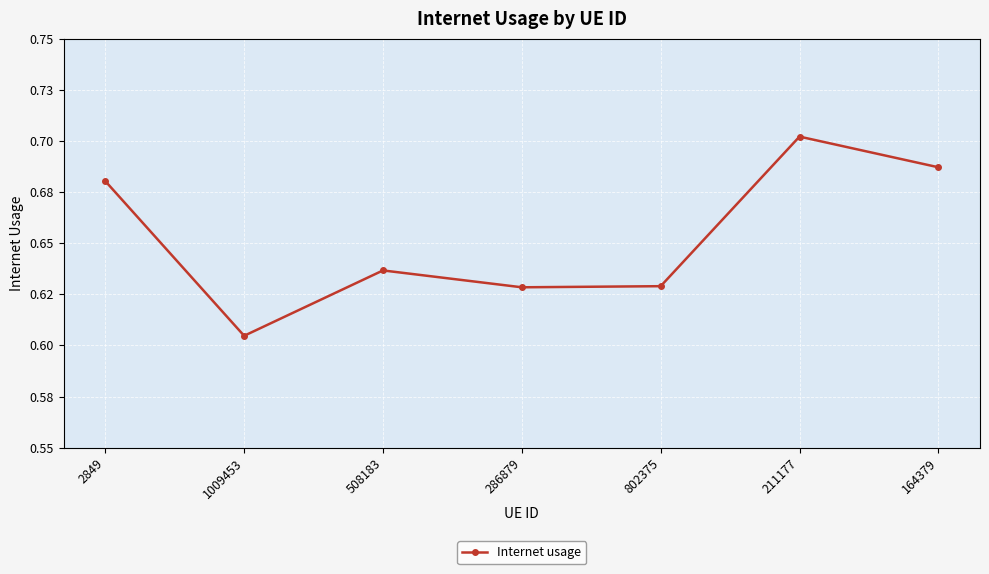

Is this an area chart (filled region under the line)?

No